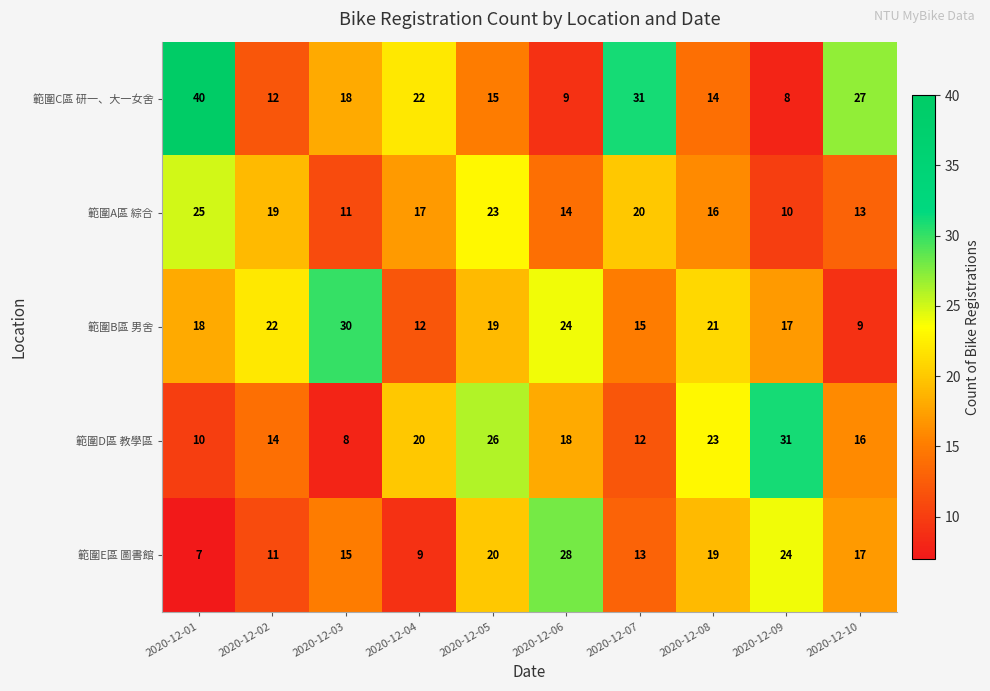

What is the total value across all series at 2020-12-05?

103